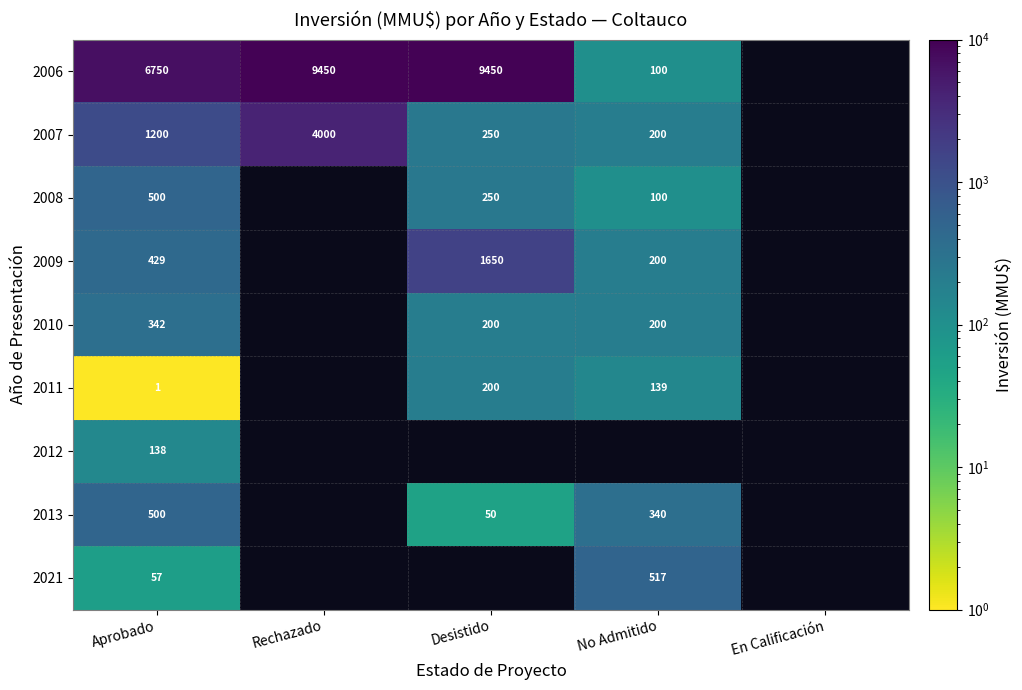

The 2008 series shows 64 at Desistido. True or false?

False